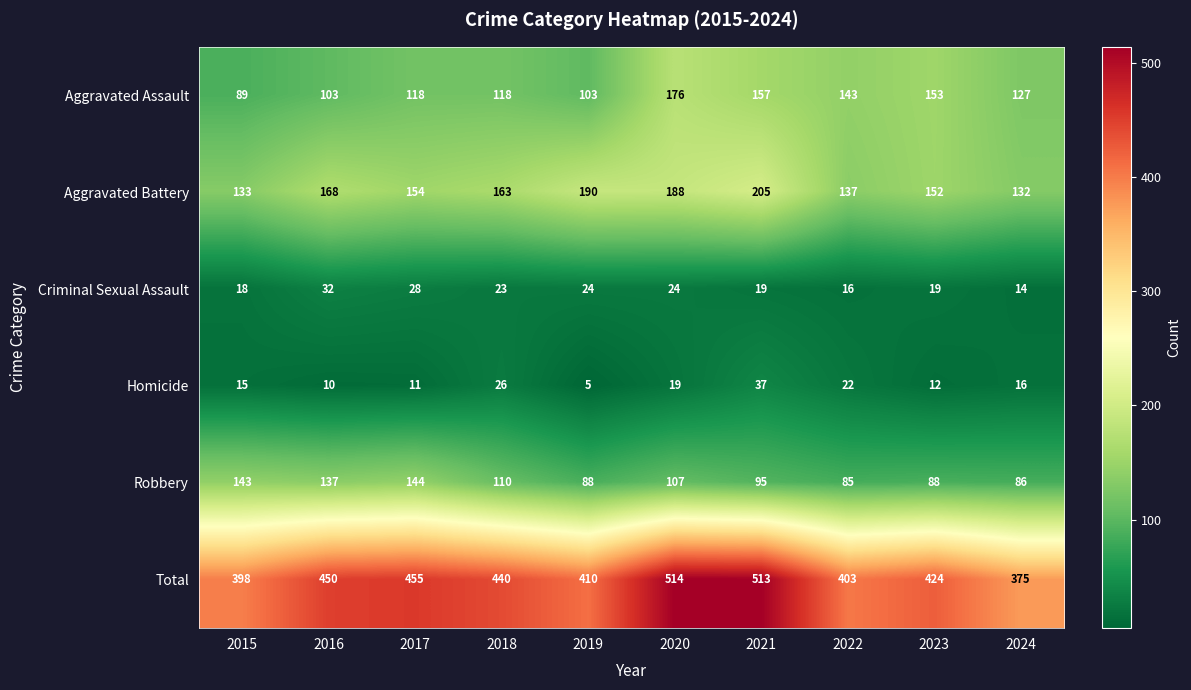

Which series has the largest range (max minus min)?

Total